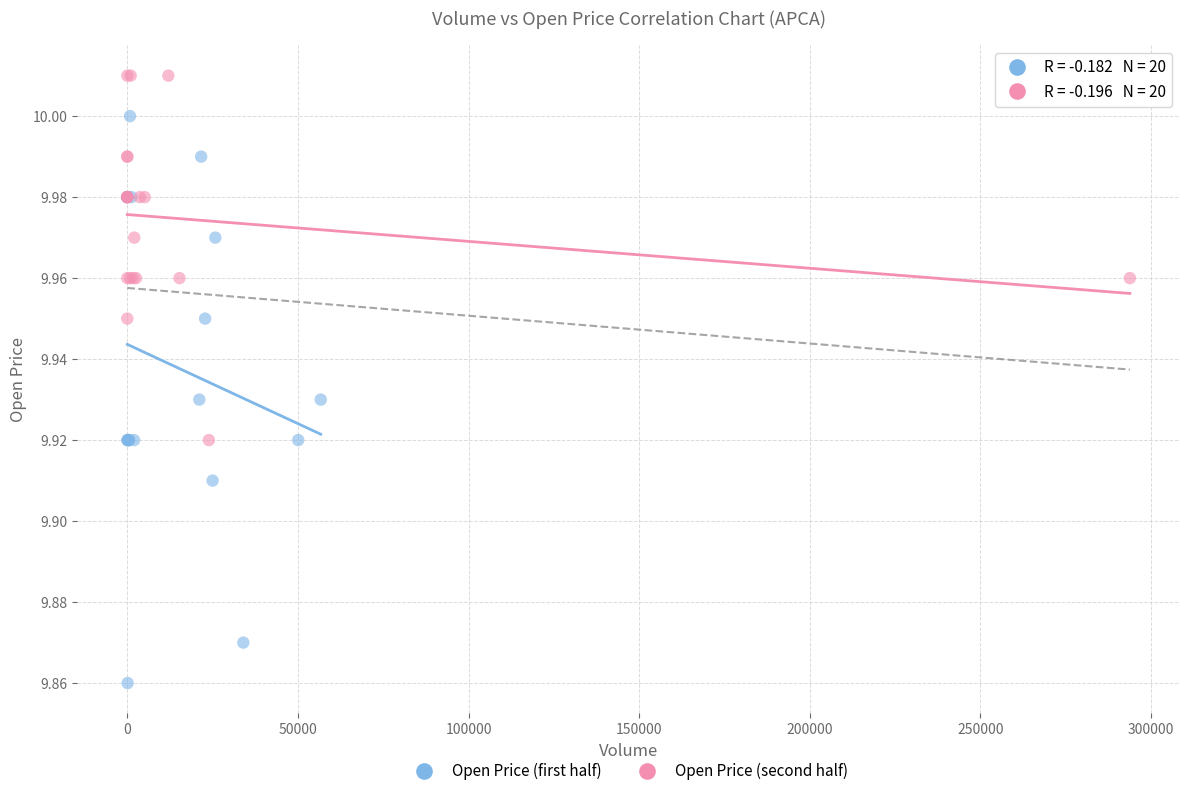

Which series reaches the minimum Y coordinate?

Open Price (first half)